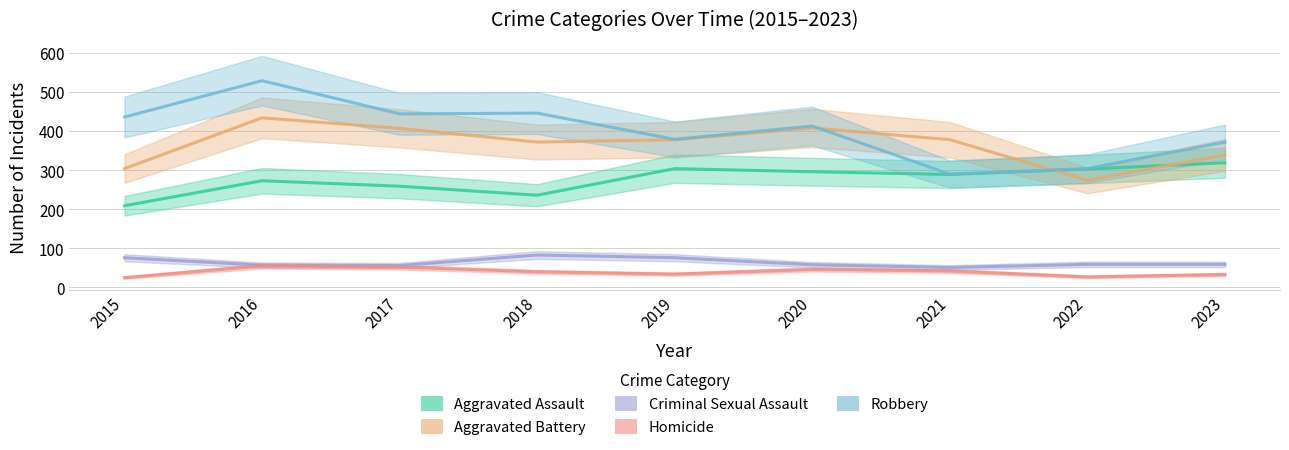

At 2022, list the series in order from largest to smallest.

Robbery, Aggravated Assault, Aggravated Battery, Criminal Sexual Assault, Homicide